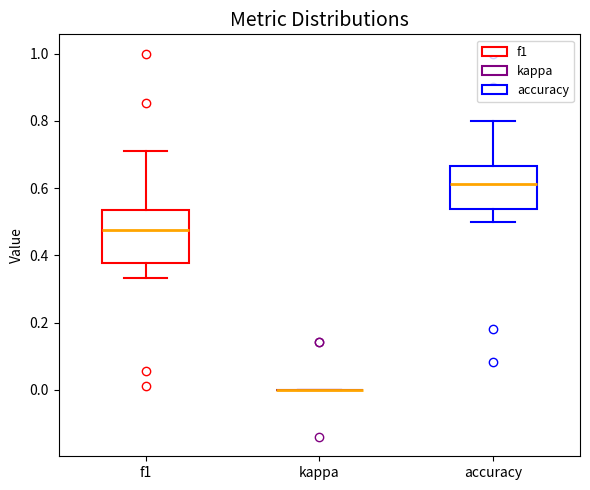

Where is the upper edge of the box for f1 on the y-axis? The values are not printed on the chart, so give them approximately, as read against the axis.

0.54